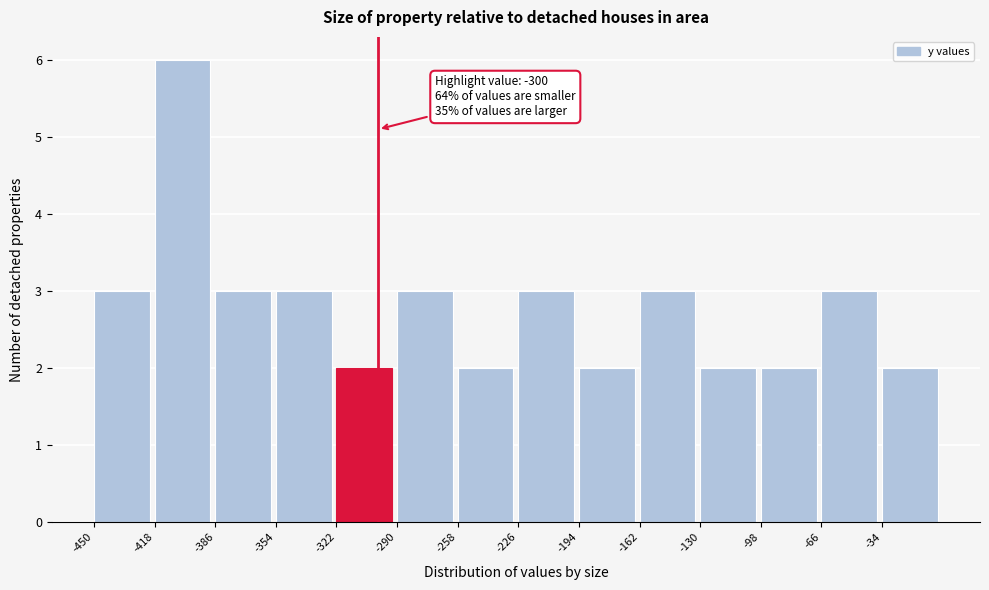

Over which range of the x-axis is the bar tallest?

-418 to -386